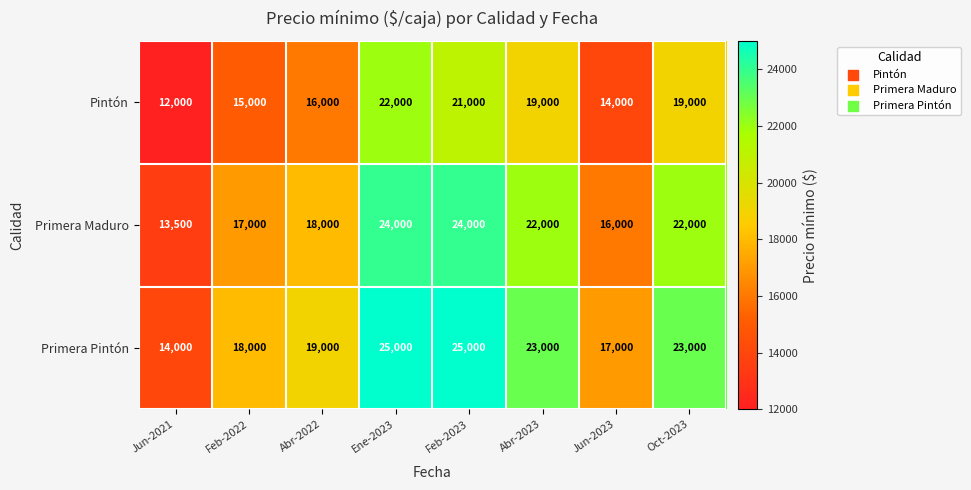

At which label does Primera Maduro first exceed 22000?

Ene-2023